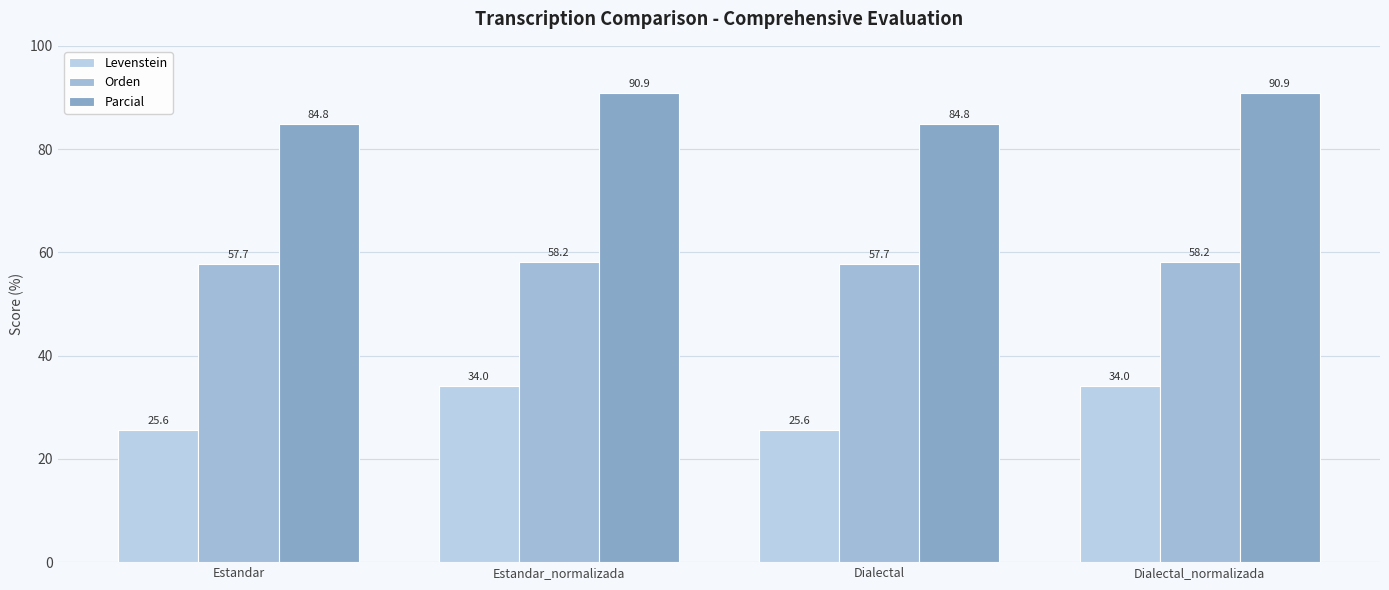

Reading left to right, extract all data points from this chart.

Levenstein: 25.6	34.0	25.6	34.0
Orden: 57.7	58.2	57.7	58.2
Parcial: 84.8	90.9	84.8	90.9